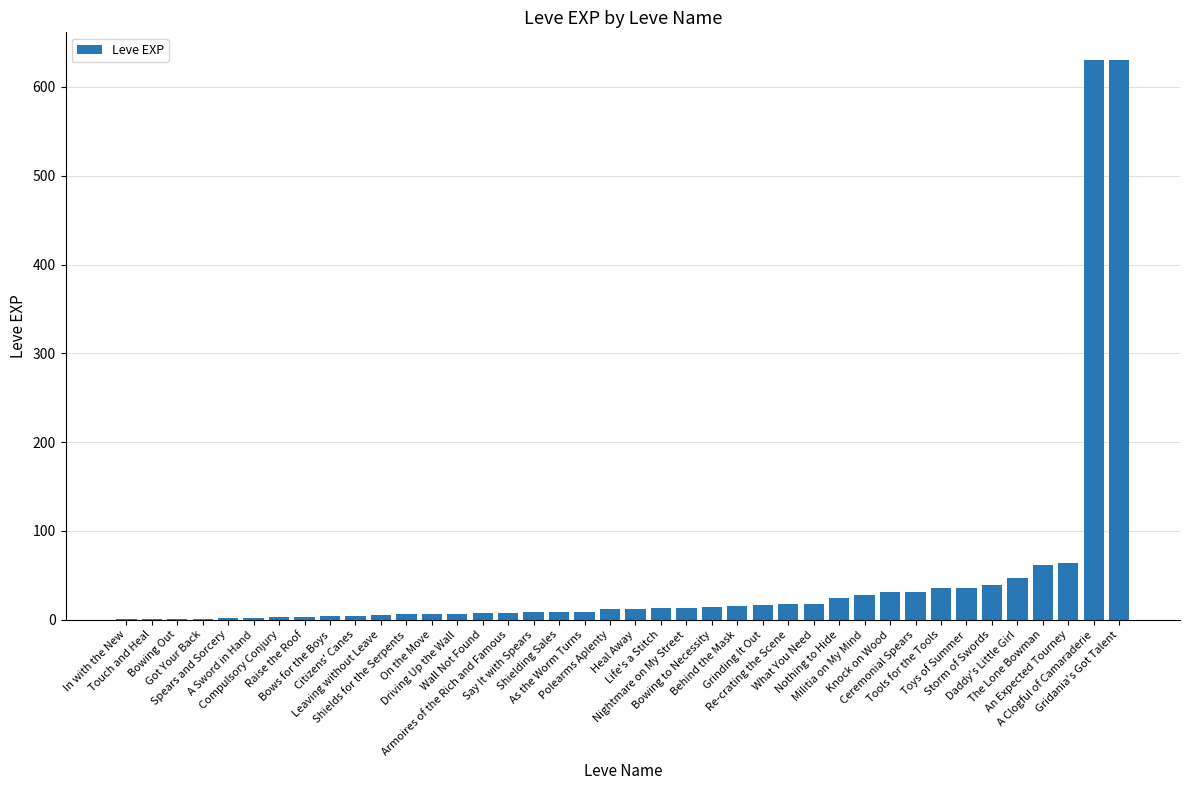

The value at Daddy's Little Girl is 71. True or false?

False